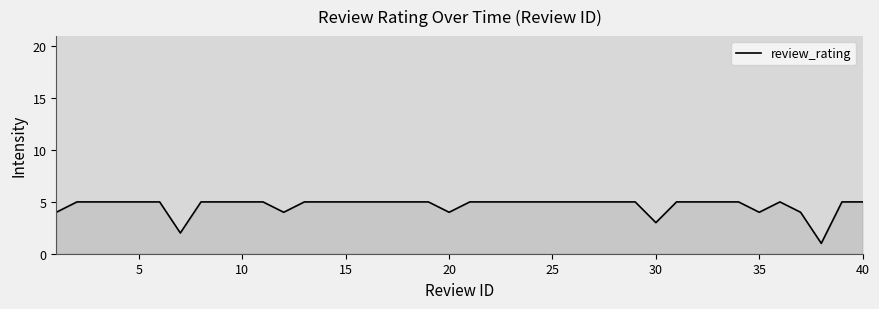

What is the difference between the maximum and minimum values?

4